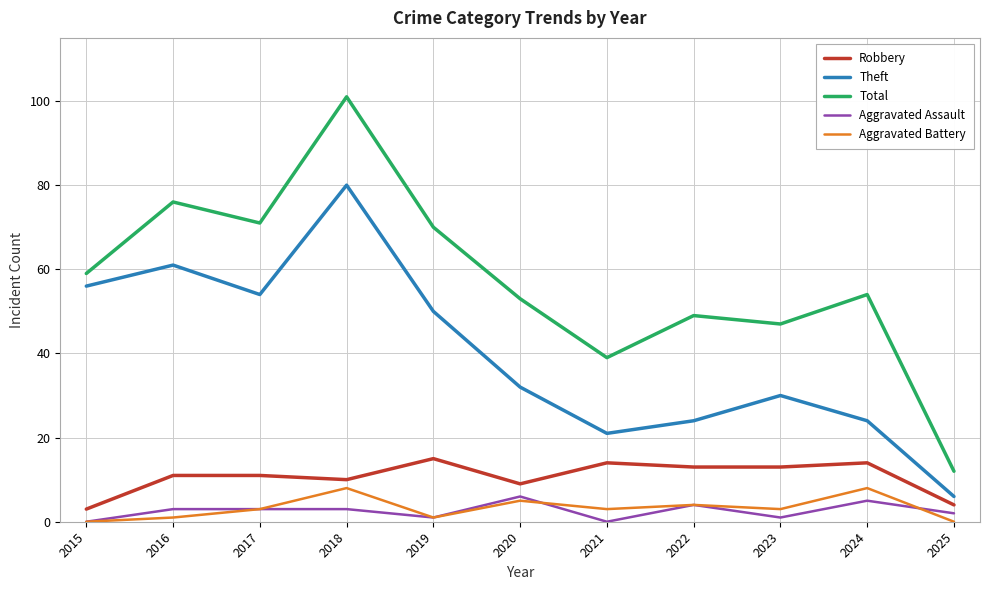

Where is the first local maximum for Aggravated Battery?

2018